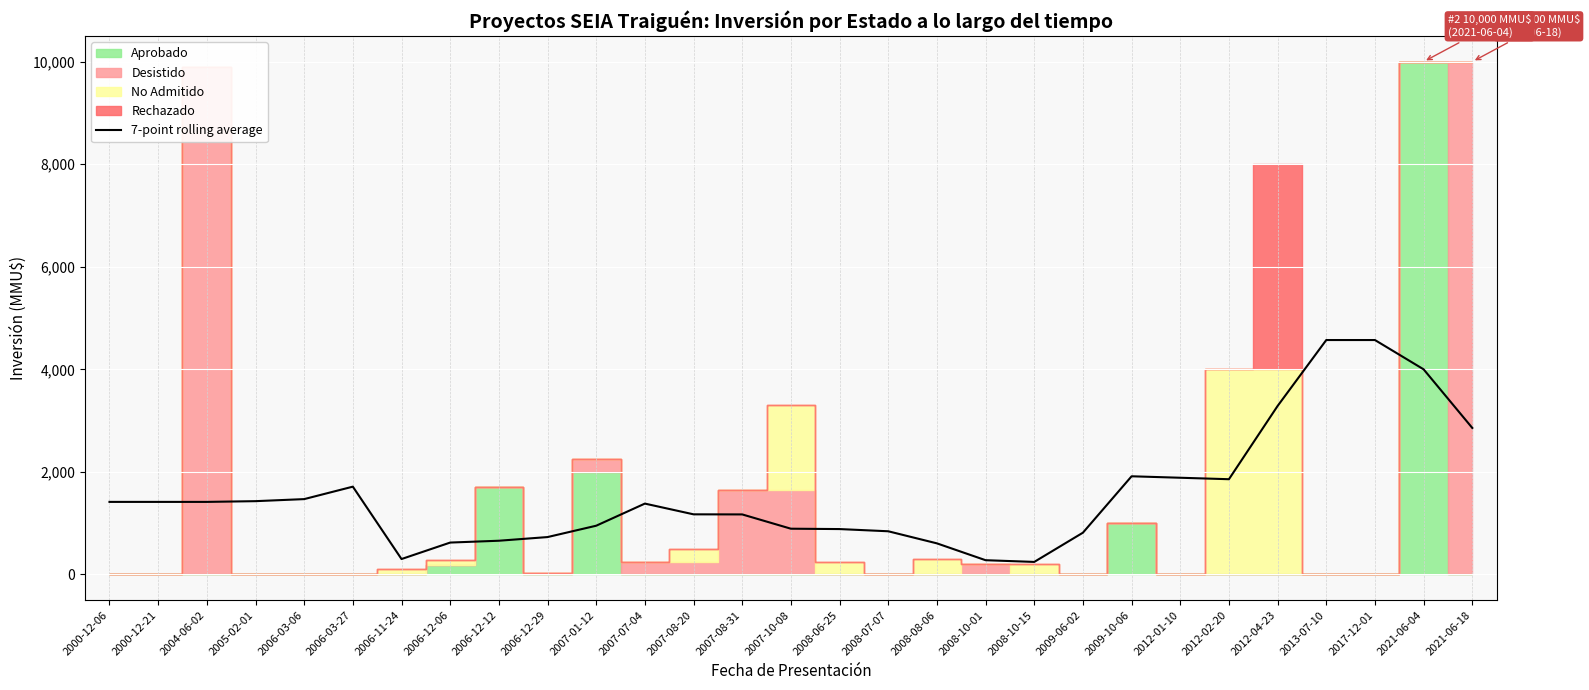

Reading left to right, extract all data points from this chart.

1414.9	1414.9	1414.9	1429.1	1469.1	1712.0	300.4	621.7	657.4	728.9	950.3	1381.7	1172.3	1170.6	892.0	884.9	842.0	606.3	277.7	244.3	814.3	1914.3	1885.7	1857.1	3285.7	4571.4	4571.4	4000.0	2857.1